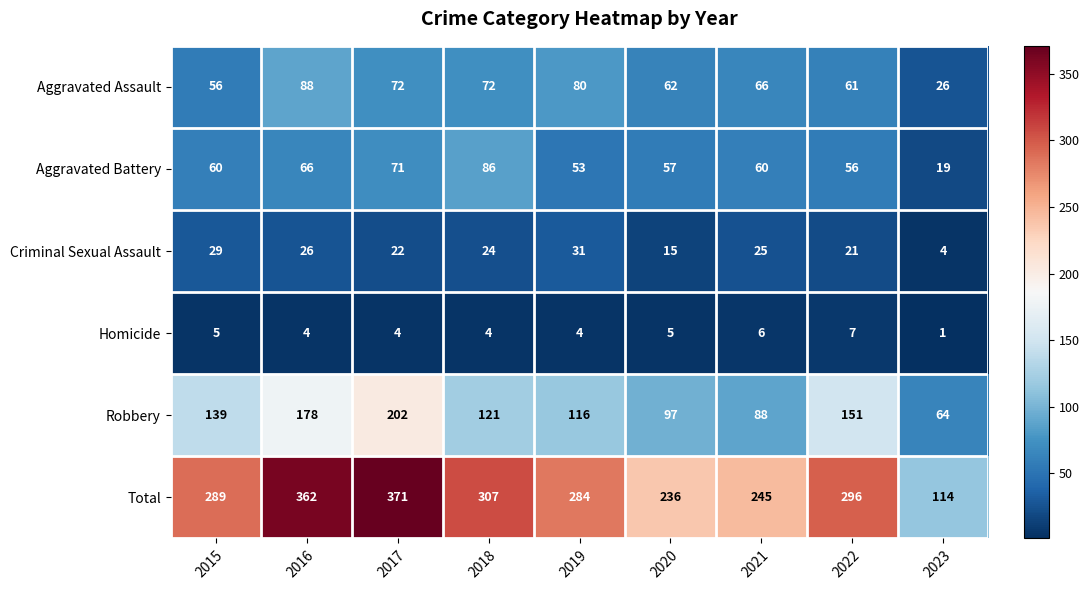

Which series has the largest total across all categories?

Total